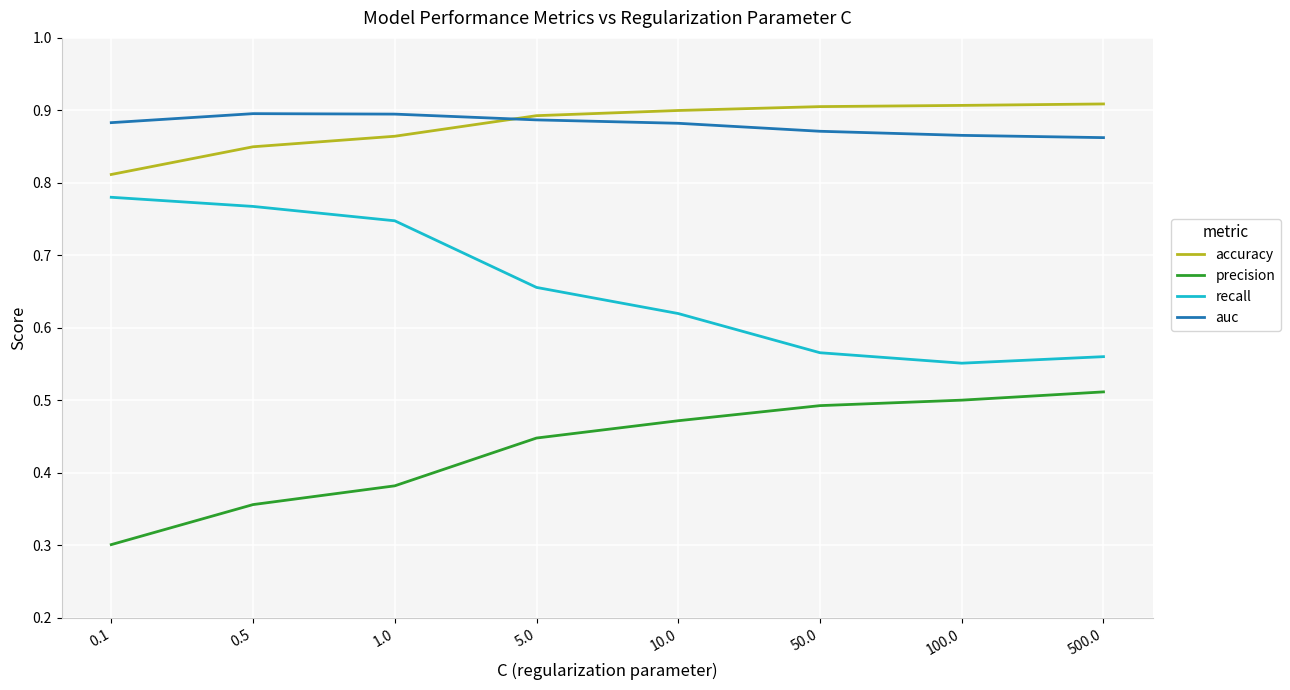

Rank the series at 50.0 from lowest to highest value.

precision, recall, auc, accuracy